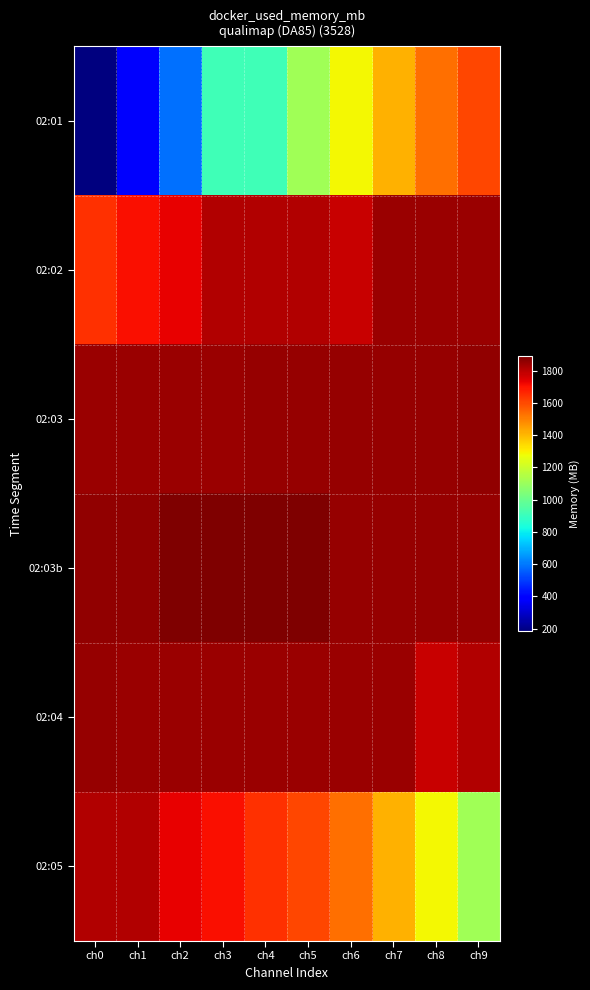

At how many categories does at least one series exceed 742?

10